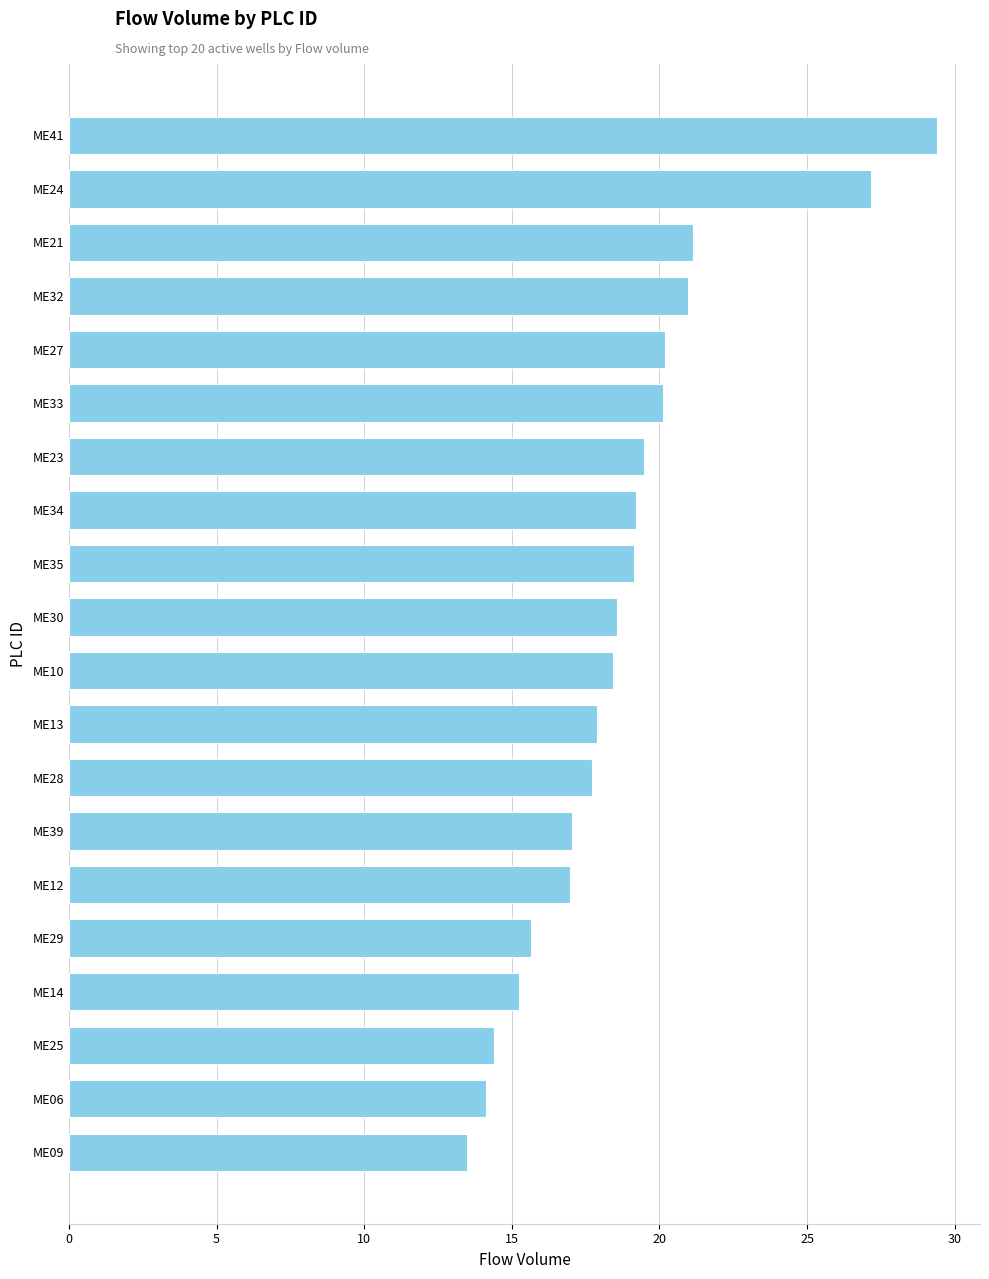

What is the approximate value at ME30?

18.5